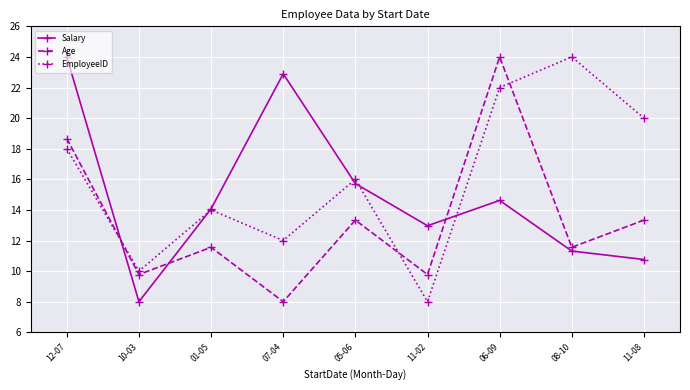

At which label does Salary reach its peak?

12-07